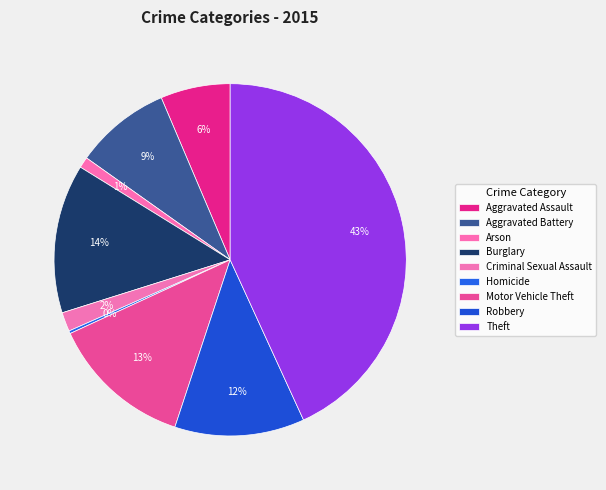

To the nearest percent, what is the difference between the largest and smallest slice percentages?

43%